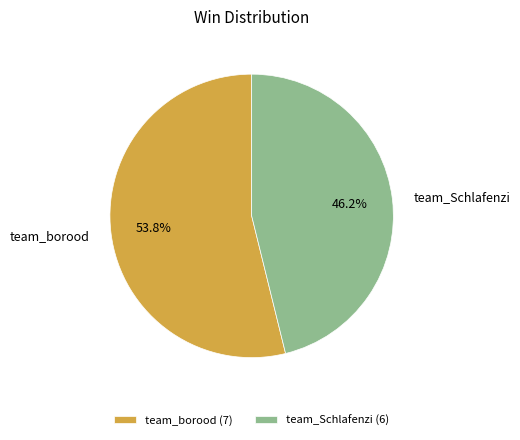

To the nearest percent, what is the average slice percentage?

50%